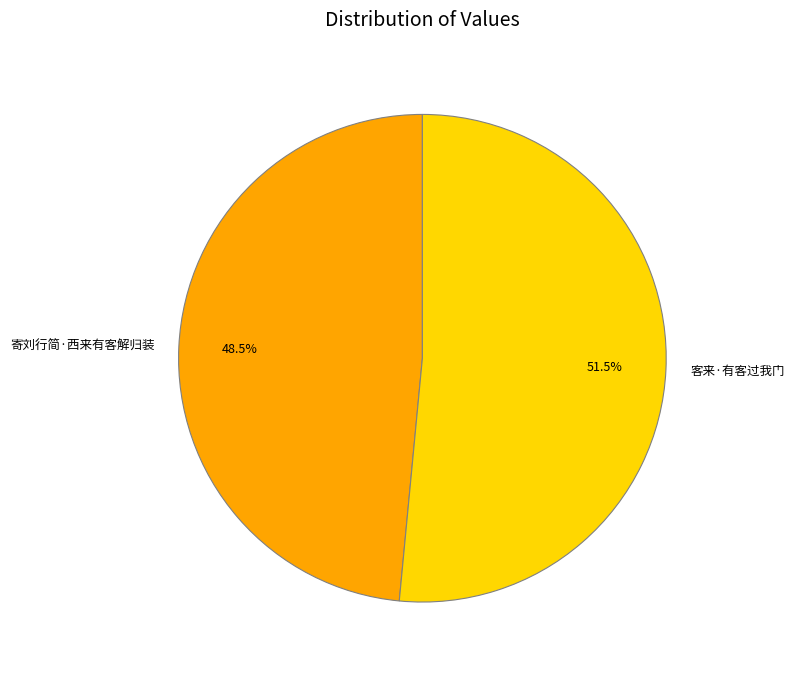

Which has a higher value, 寄刘行简·西来有客解归装 or 客来·有客过我门?

客来·有客过我门